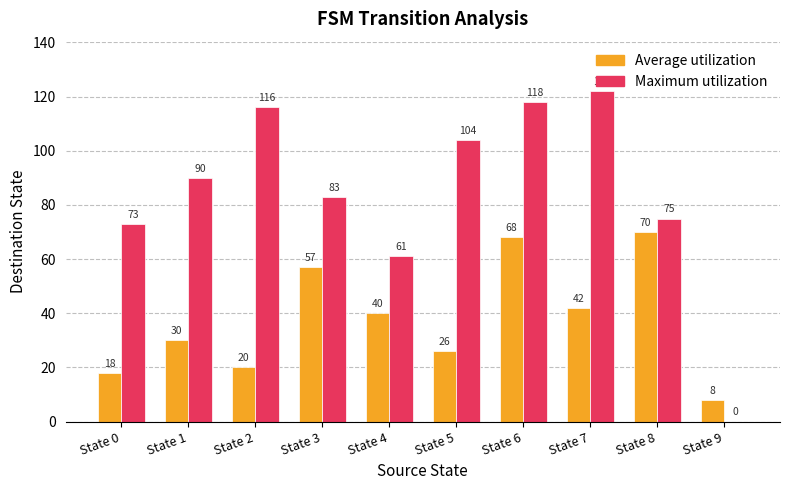

Which series changed the most between State 4 and State 9?

Maximum utilization